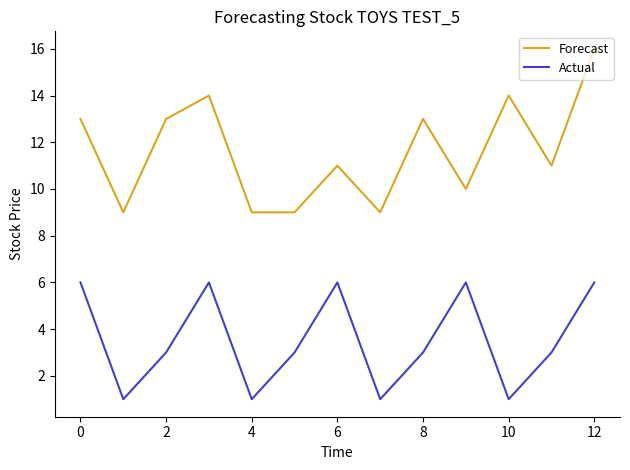

Count the Actual values in the range 1 to 6.

13